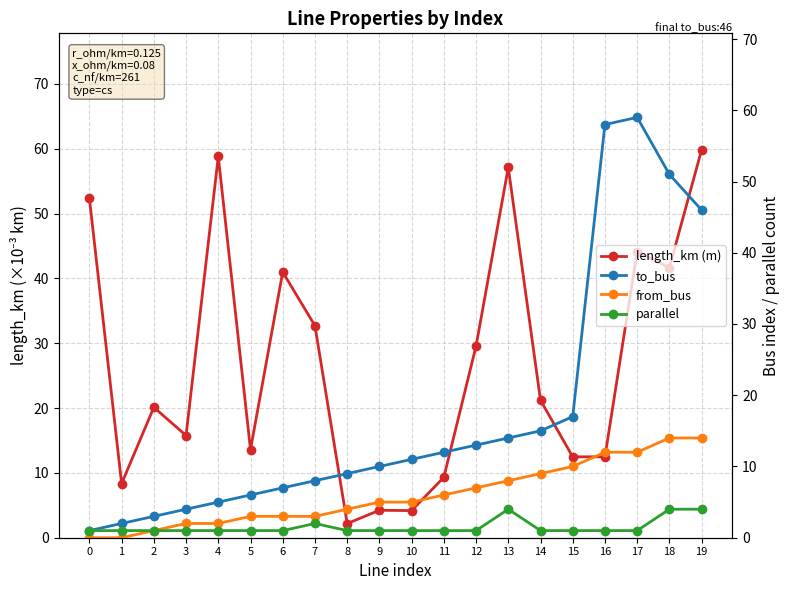

What is the average value of the length_km (m) series?

27.1